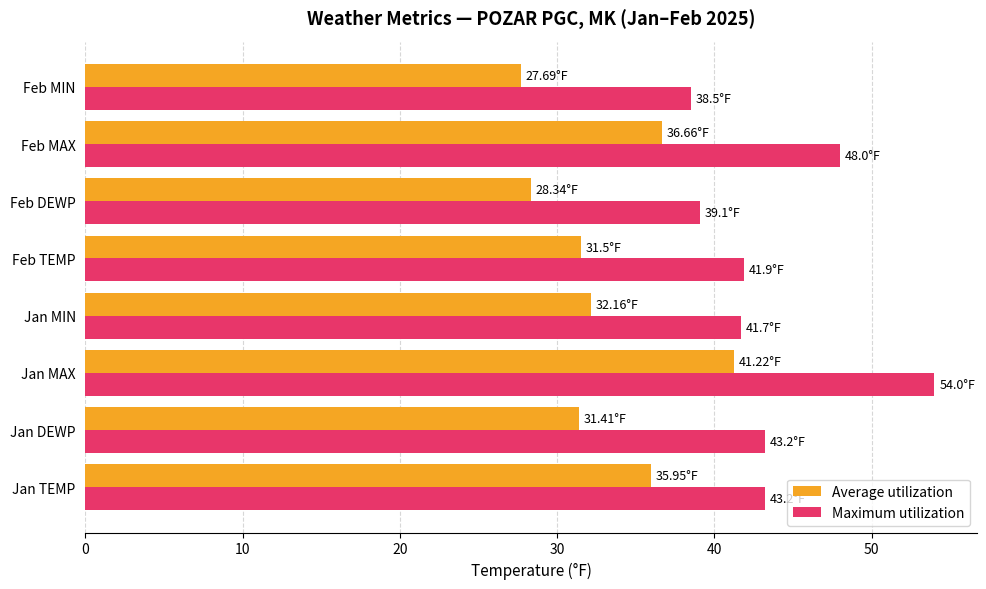

Rank the series by their average value, from lowest to highest.

Average utilization, Maximum utilization